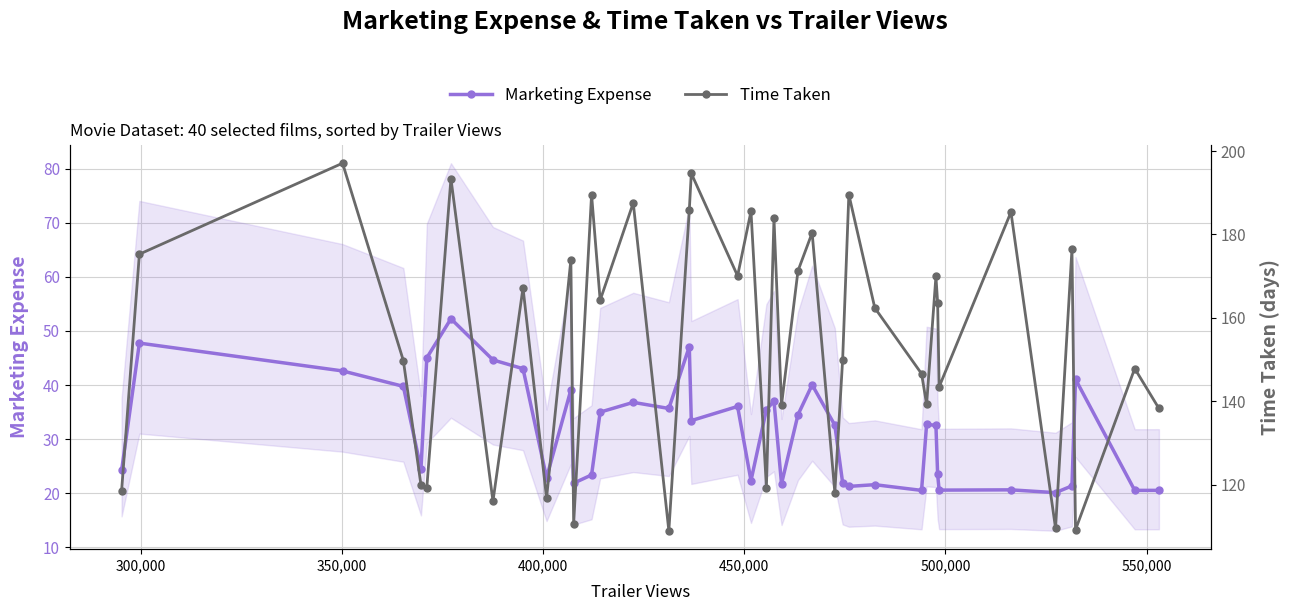

What is the maximum value for Marketing Expense?

52.3